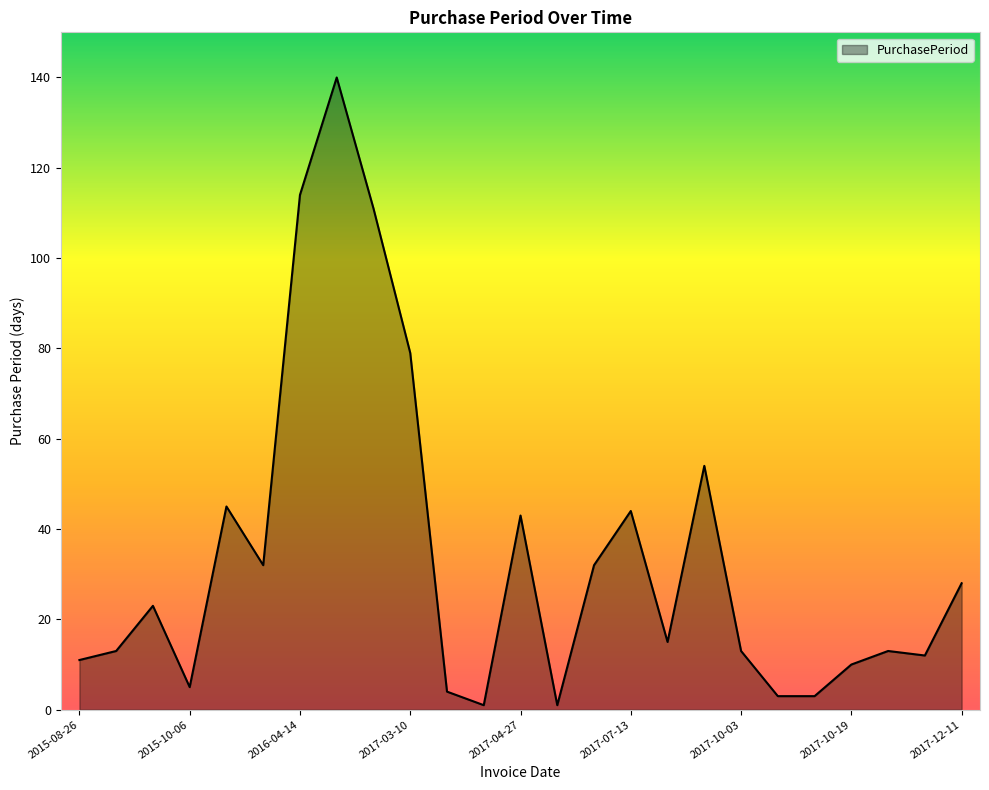

What is the difference between the maximum and minimum values?

139